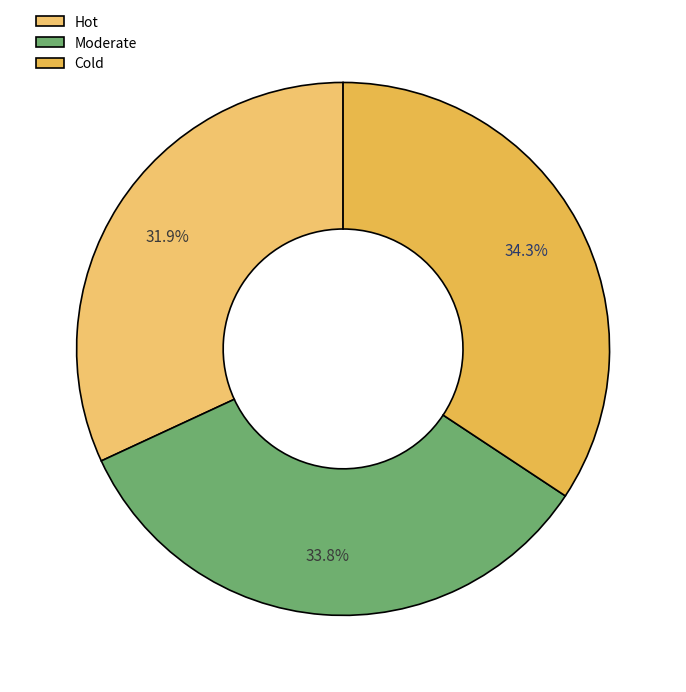

Is there any slice that represents more than half of the pie?

No